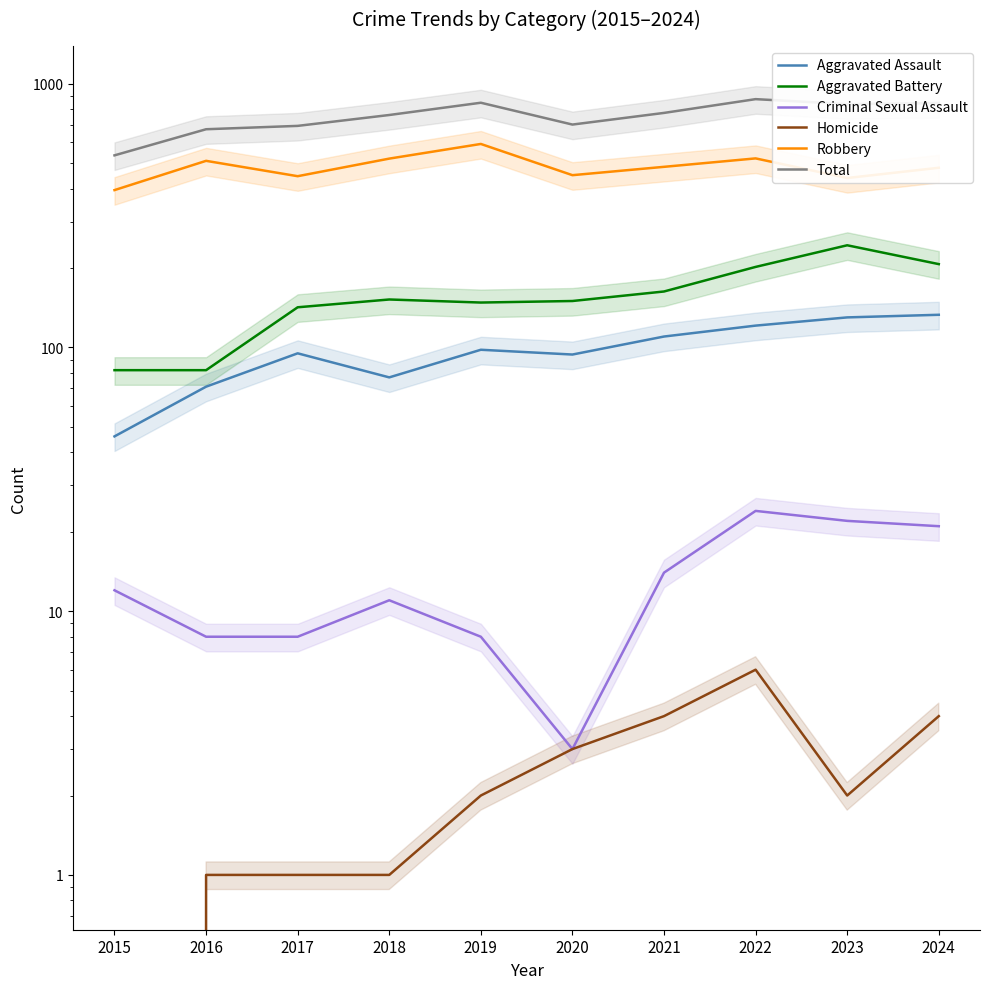

At which label does Criminal Sexual Assault reach its peak?

2022